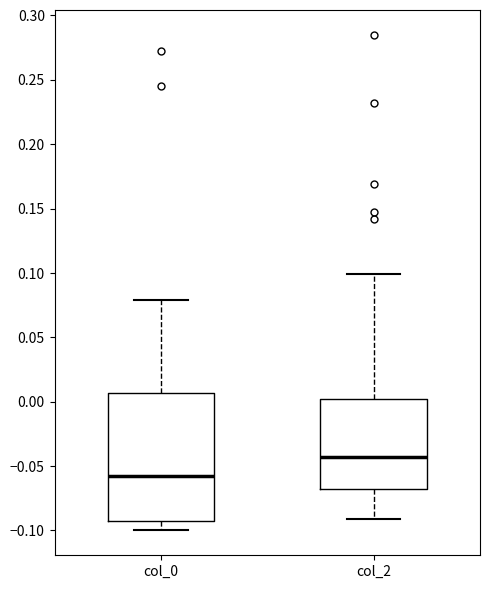

Comparing the boxes themselves (not the whiskers), which one is the tallest?

col_0